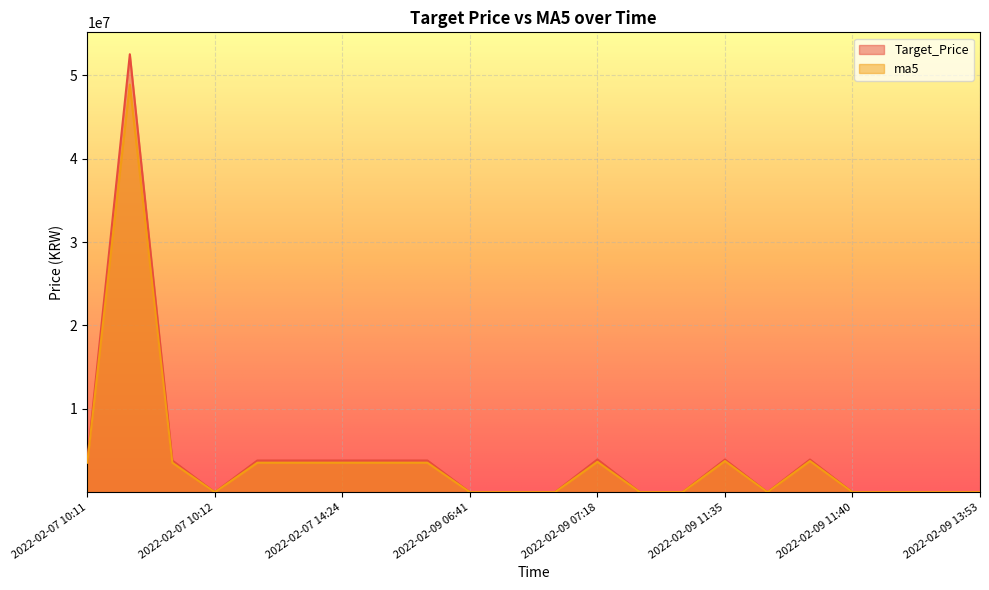

List the series in order of their peak value, highest first.

Target_Price, ma5